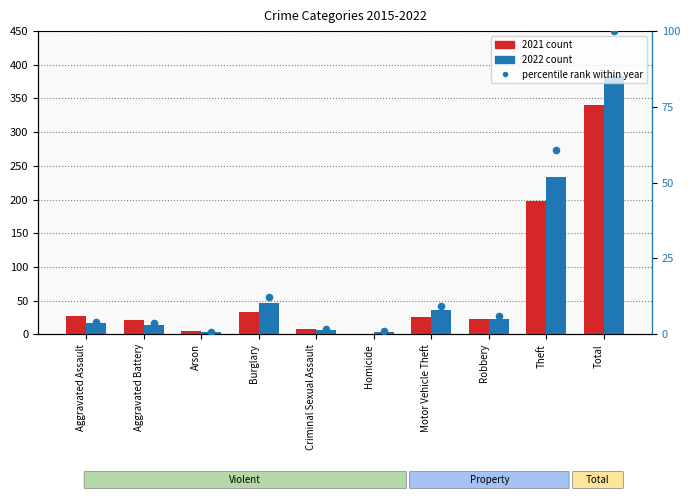

Which series contains the lowest Y value?

2021